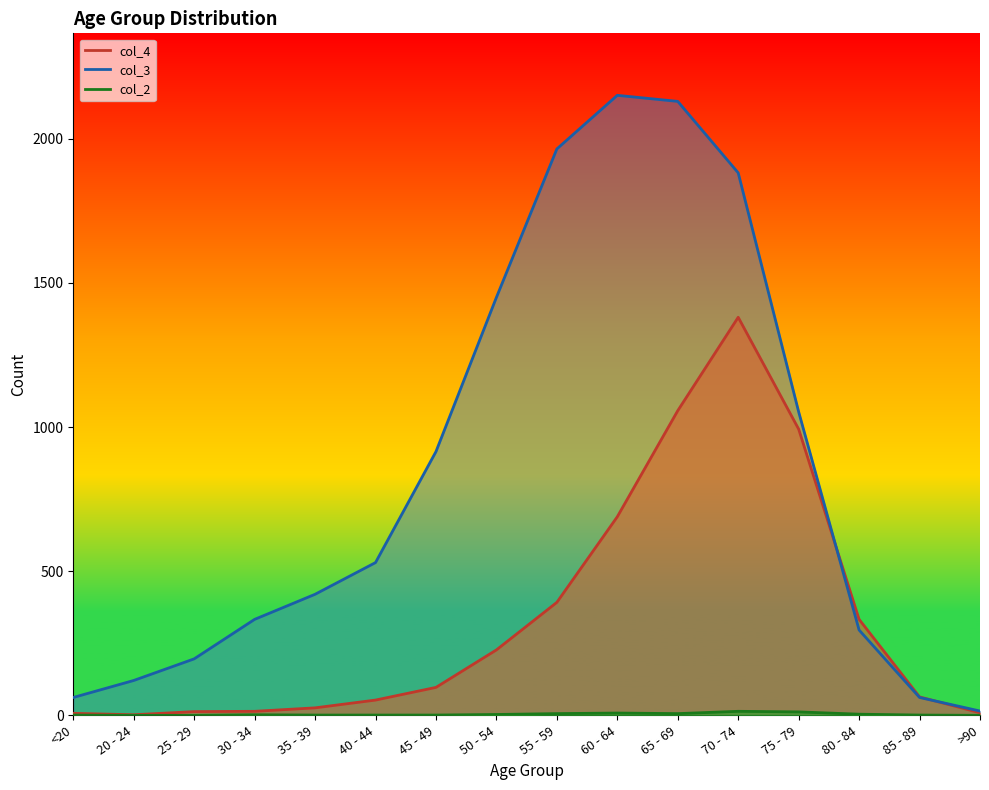

What is the total value across all series at 65 - 69?

3193